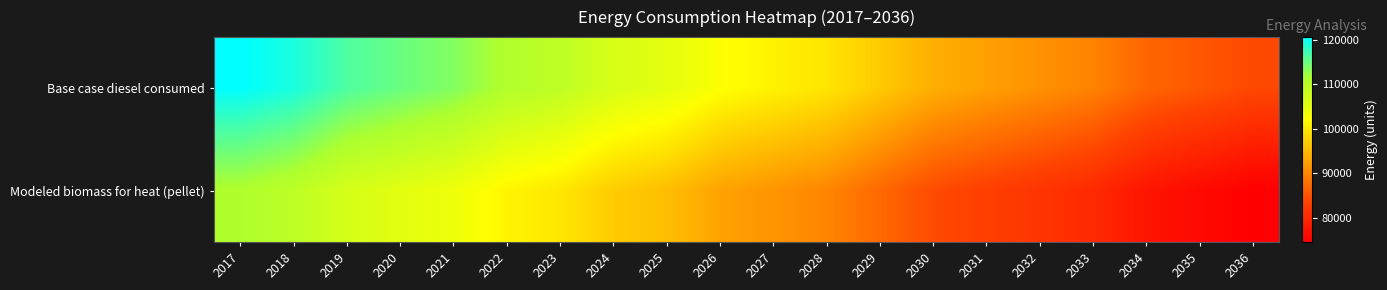

Rank the series by their average value, from highest to lowest.

Base case diesel consumed, Modeled biomass for heat (pellet)